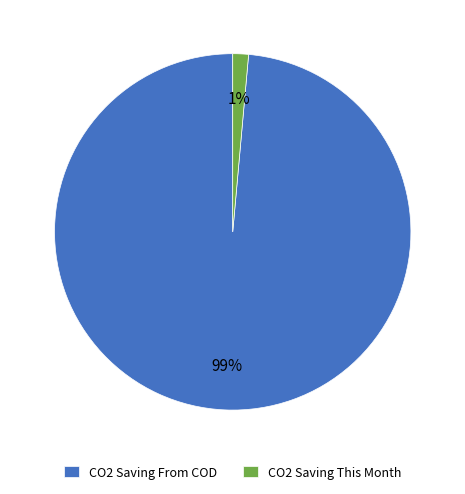

Which category has the biggest portion of the pie?

CO2 Saving From COD